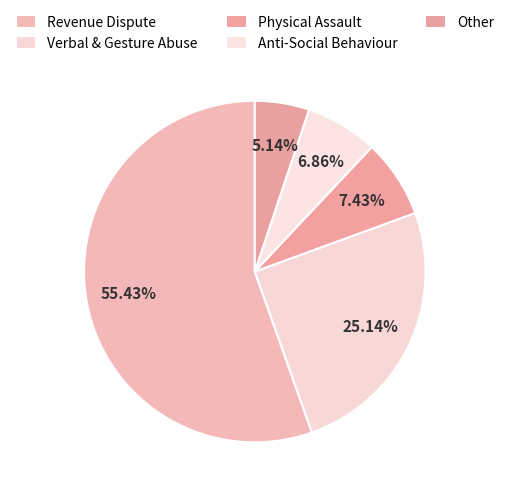

Does Revenue Dispute represent more than half of the total?

Yes